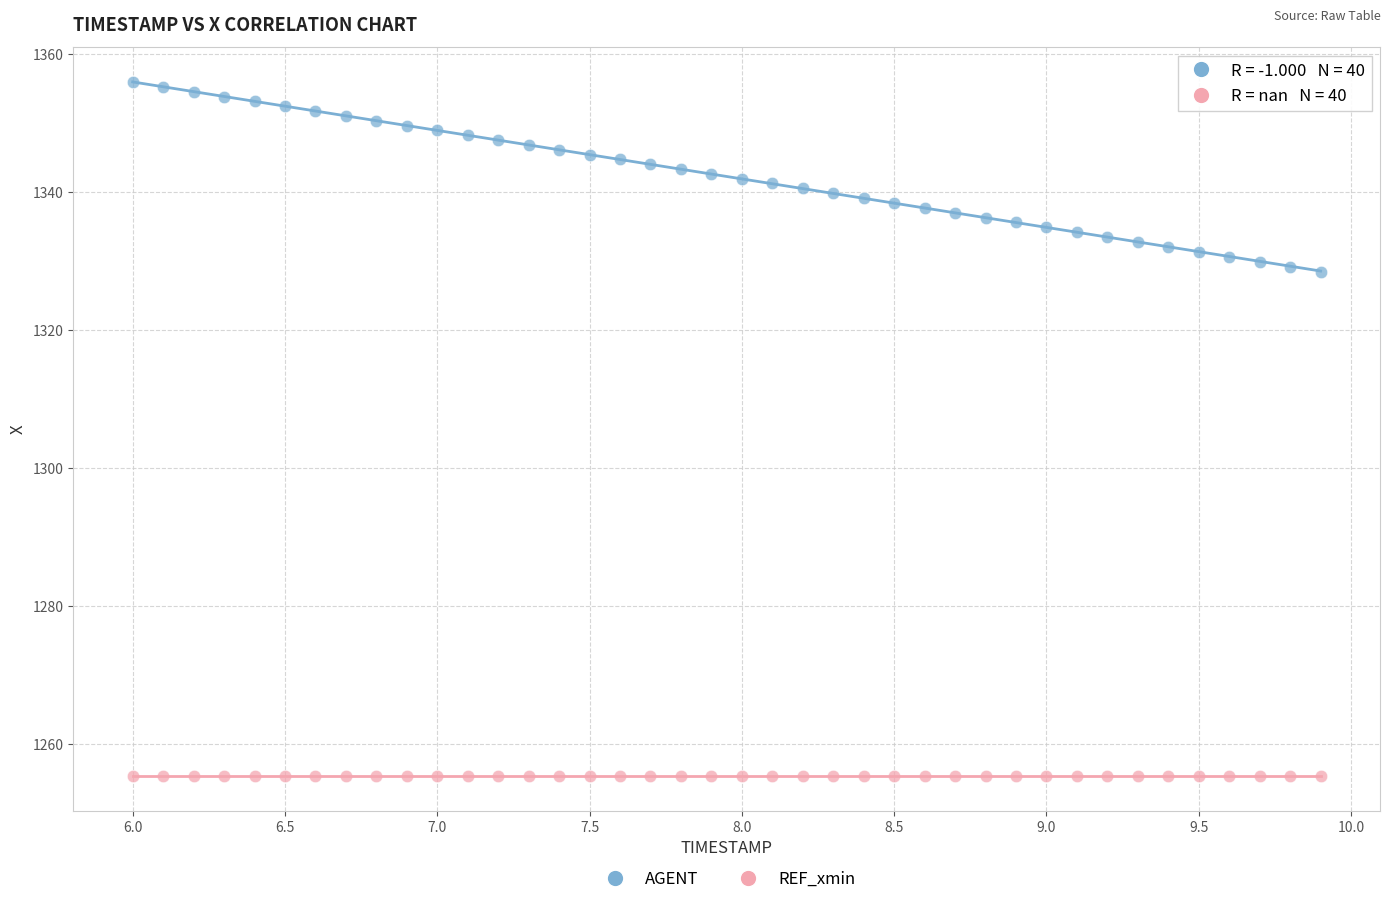

Which series contains the lowest Y value?

REF_xmin